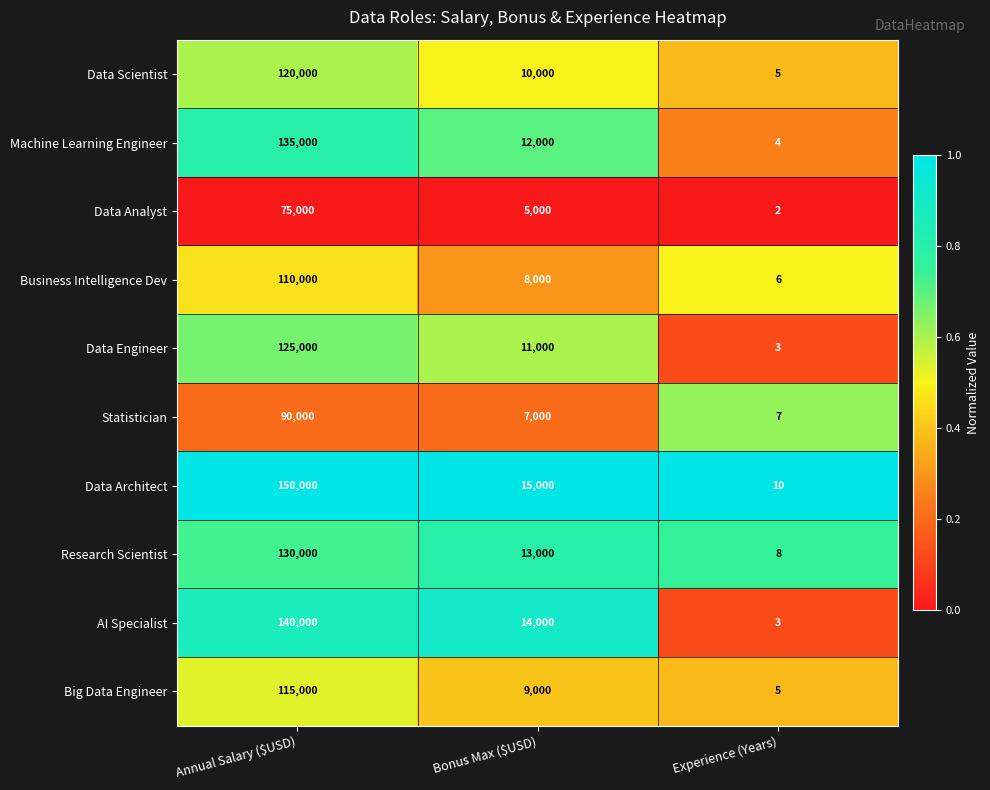

Which series has the largest range (max minus min)?

Data Architect